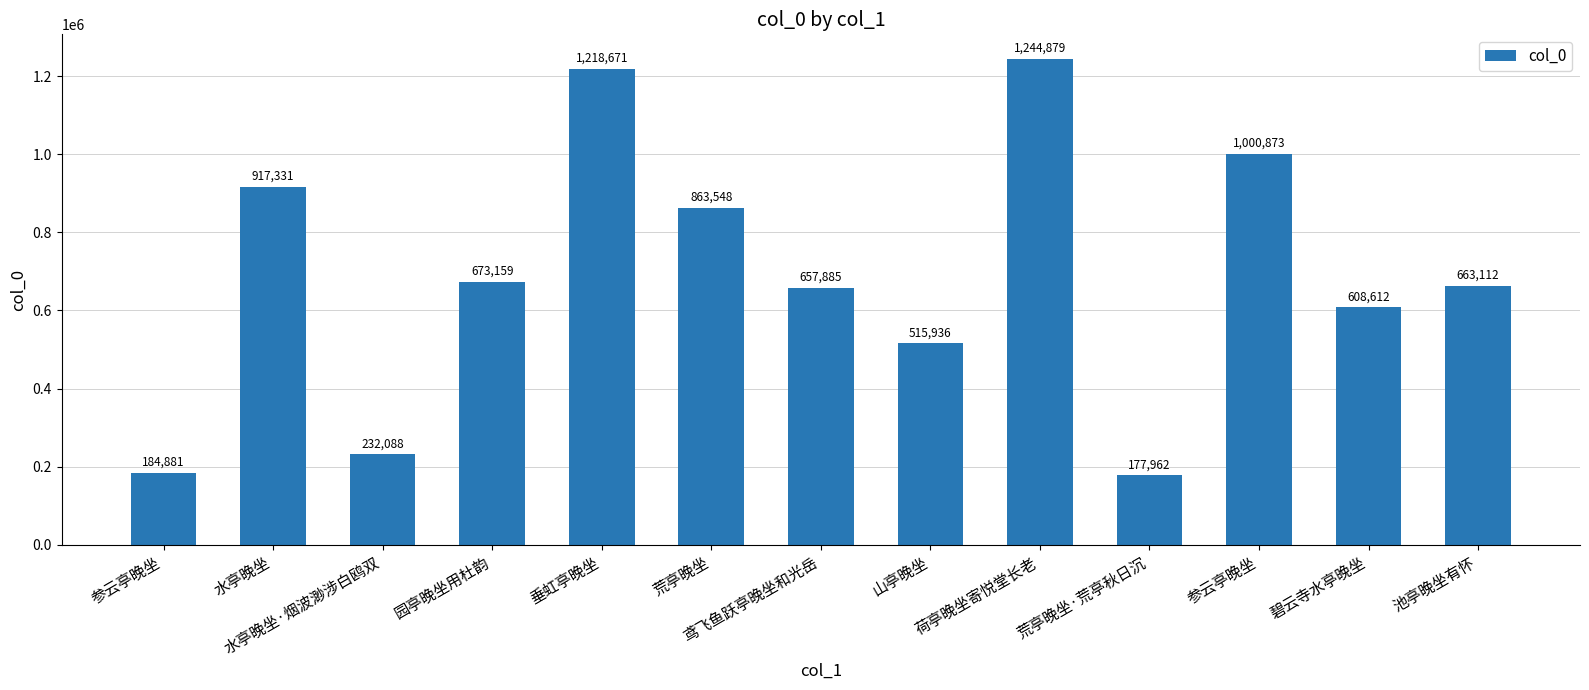

What is the ratio of the value at 池亭晚坐有怀 to the value at 荒亭晚坐·荒亭秋日沉?

3.7